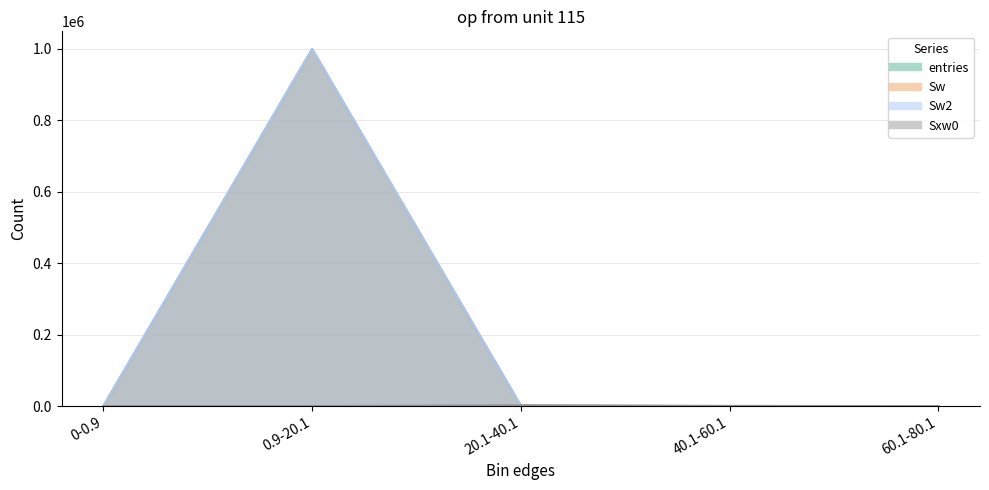

How many intersections are there between Sxw0 and Sw?

1